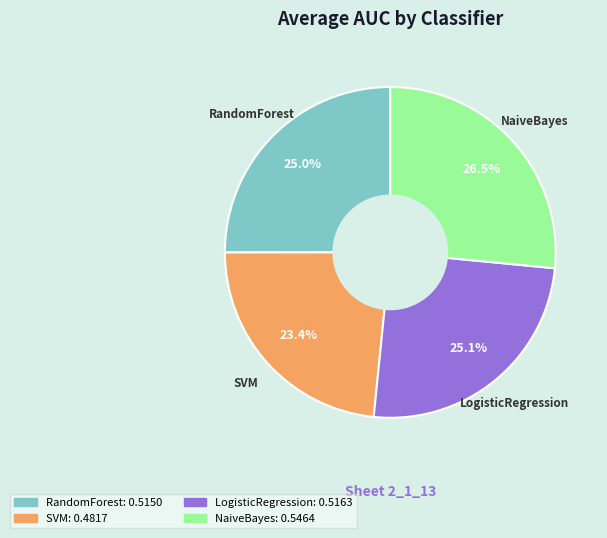

Between SVM and LogisticRegression, which is larger?

LogisticRegression